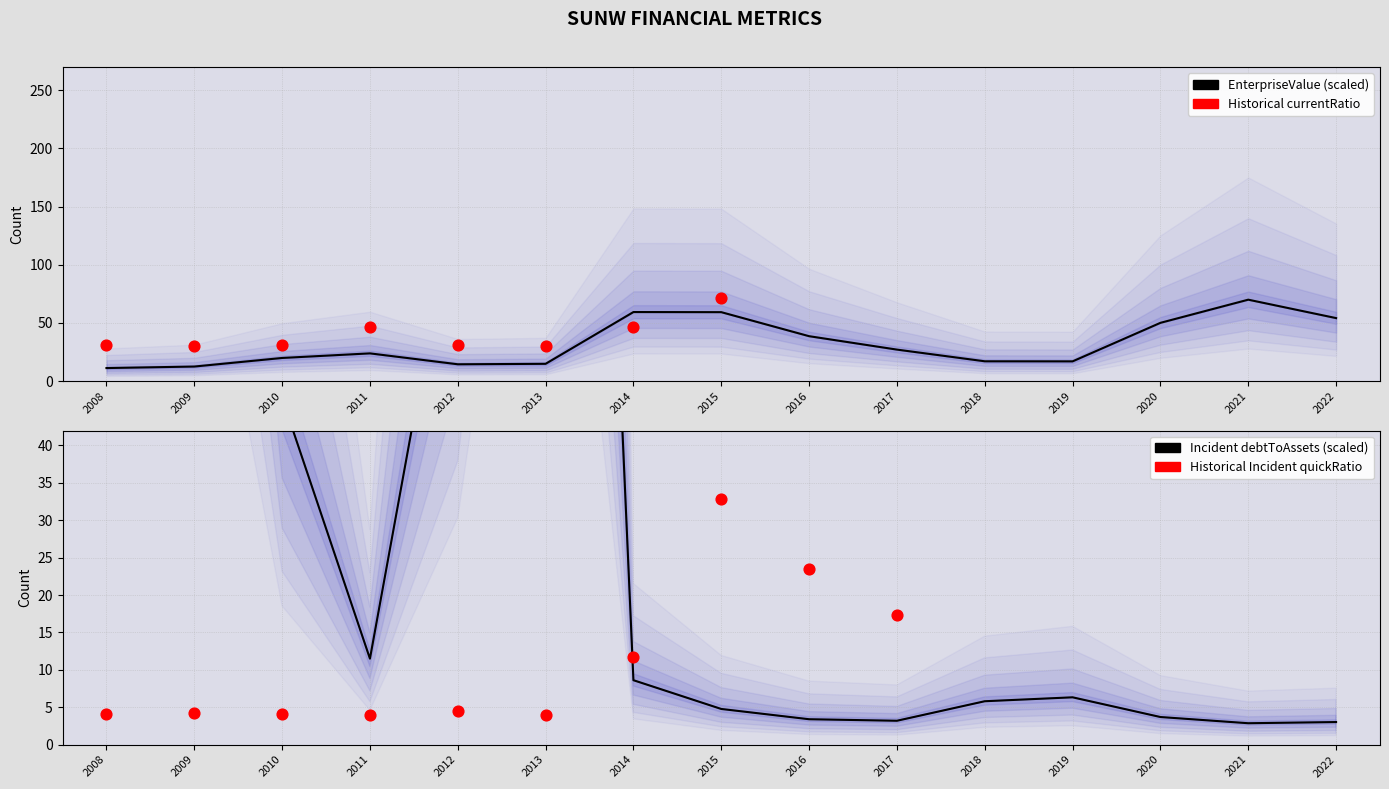

Which series contains the lowest Y value?

debtToAssets